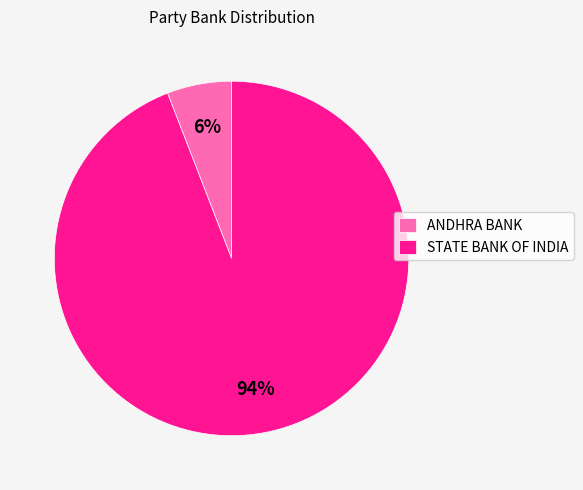

Which has a higher value, ANDHRA BANK or STATE BANK OF INDIA?

STATE BANK OF INDIA